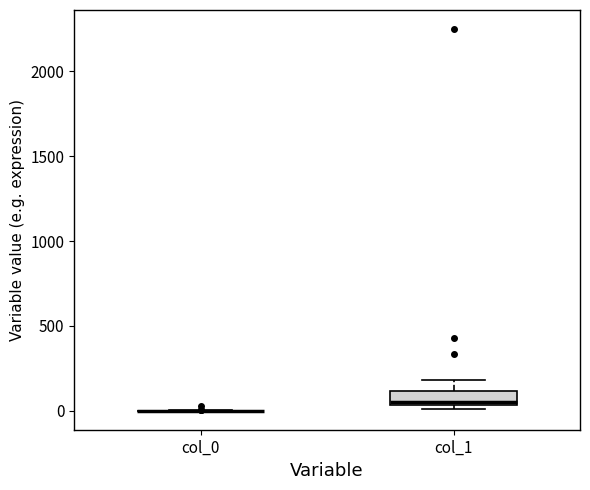

Reading left to right, read every box against the y-axis: the position of its median line, the range the box covers, and the ends of its whiskers. The values are not printed on the chart, so give them approximately, as read against the axis.

col_0: box collapsed to a line at 0, whiskers 0 to 0
col_1: median 50 (just above the box's lower edge), box 50 to 100, whiskers 0 to 200